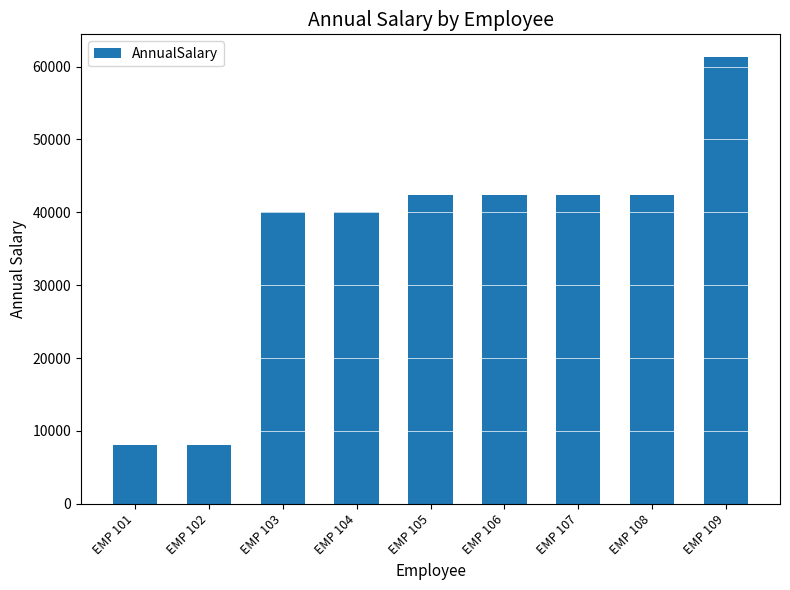

The value at EMP 105 is 42382.1. True or false?

True